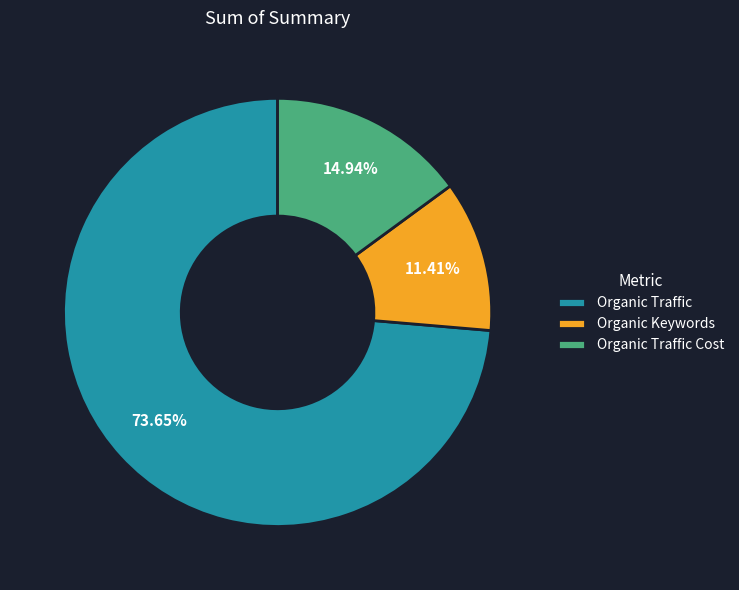

Combined, do Organic Keywords and Organic Traffic account for over 50%?

Yes